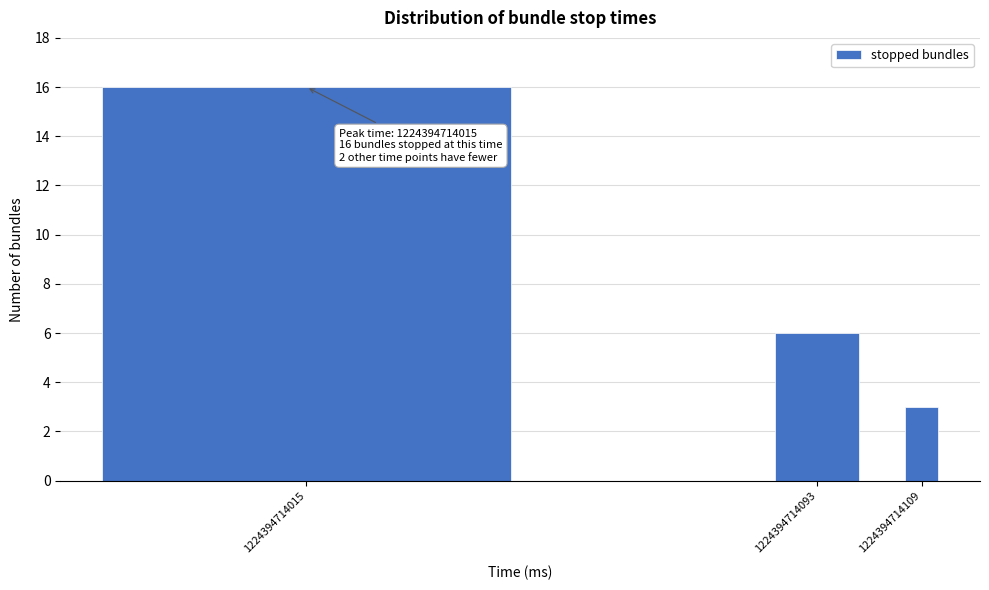

Reading left to right, transcribe all the data shown in this chart.

1224394714015=16	1224394714093=6	1224394714109=3